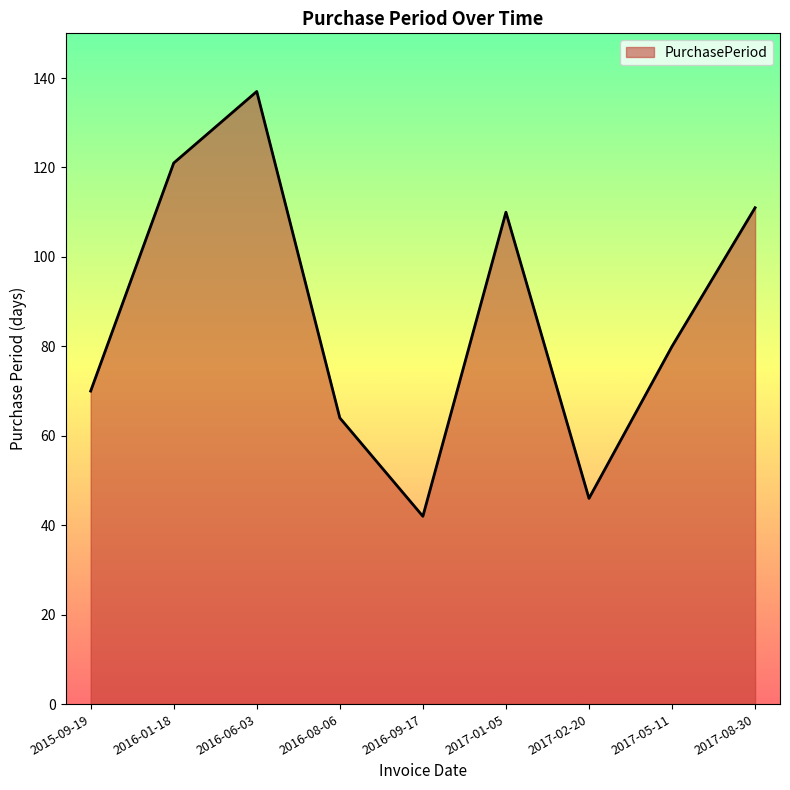

How many values are below 80?

4